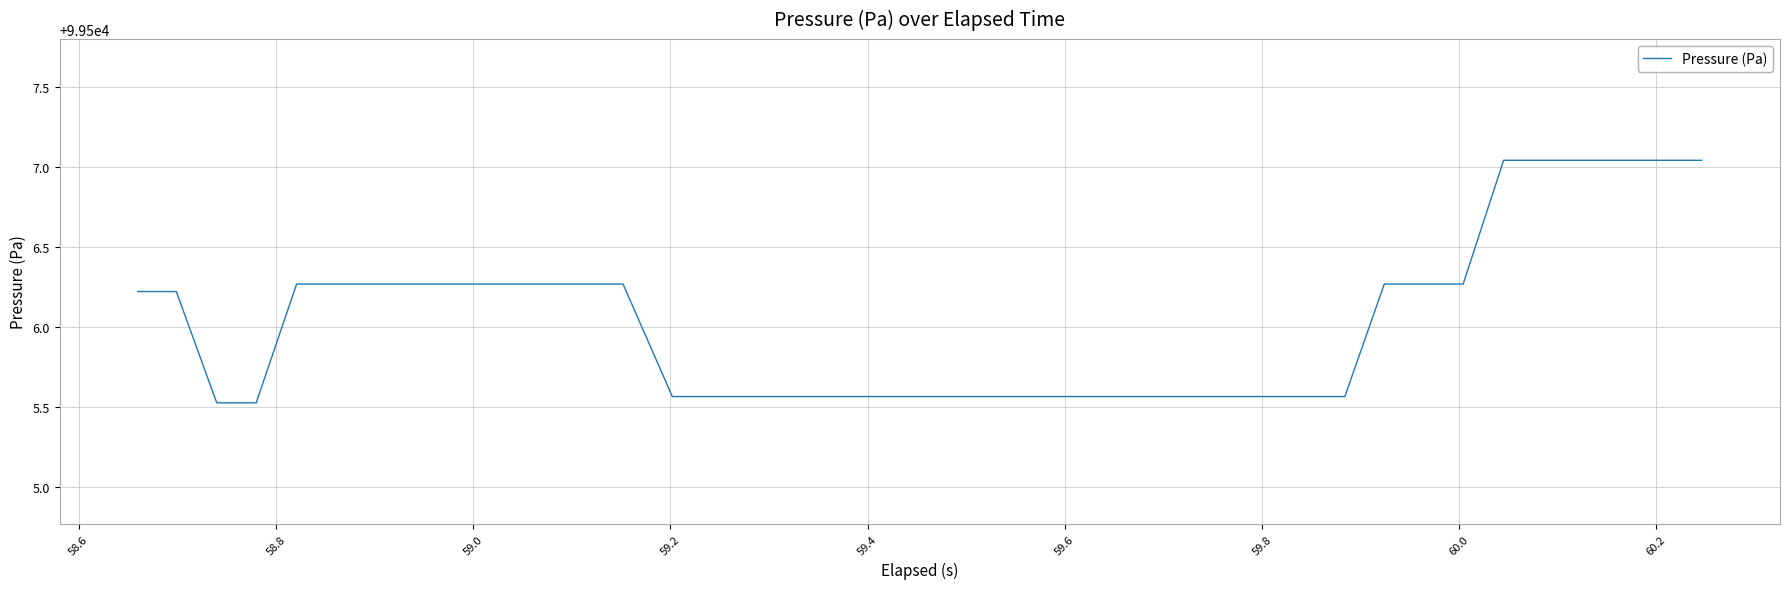

What is the difference between the maximum and minimum values?

1.5